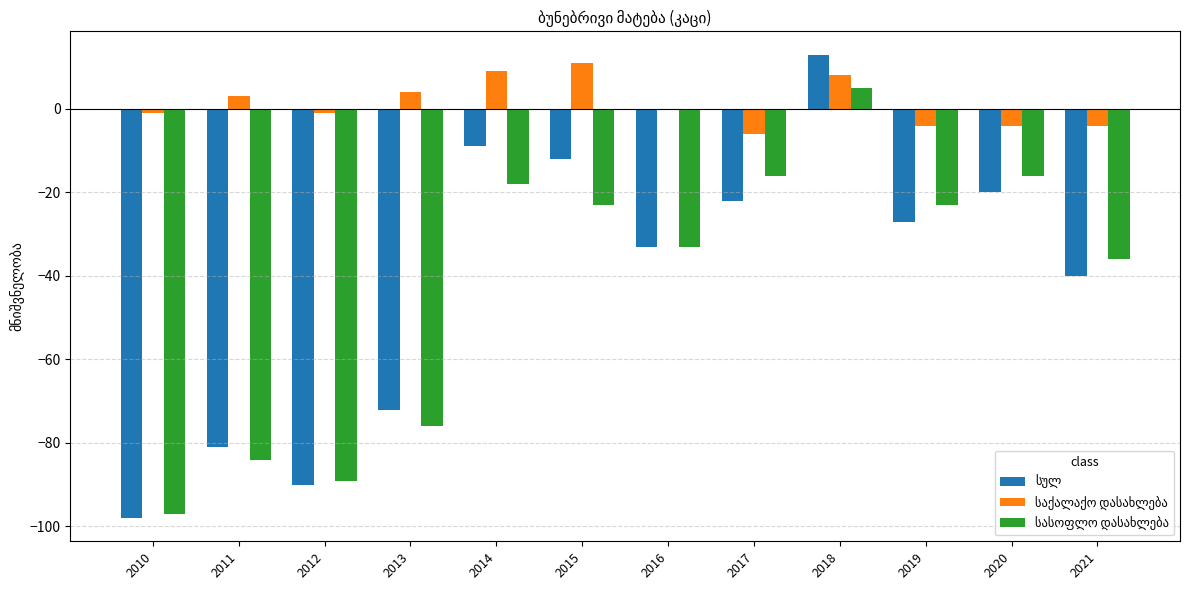

At which category is the sum across all series the highest?

2018